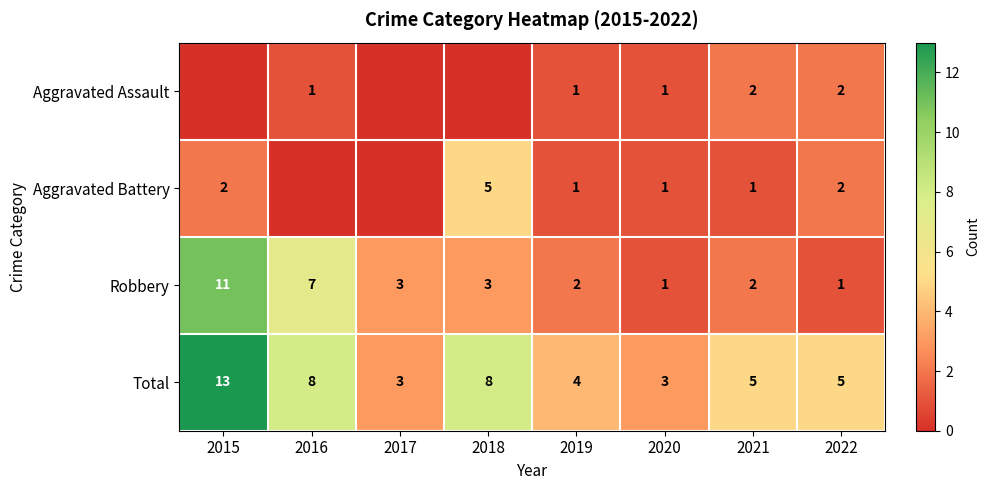

What is the difference between the second highest and minimum values in the Robbery series?

6